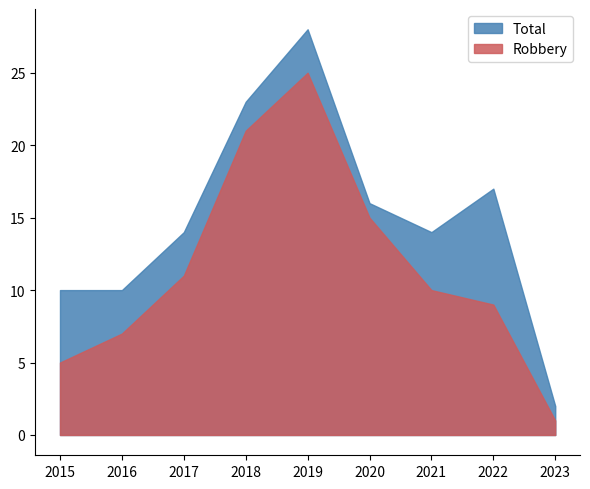

Reading left to right, what are all the values shown in this chart?

Robbery: 2015=5	2016=7	2017=11	2018=21	2019=25	2020=15	2021=10	2022=9	2023=1
Total: 2015=10	2016=10	2017=14	2018=23	2019=28	2020=16	2021=14	2022=17	2023=2